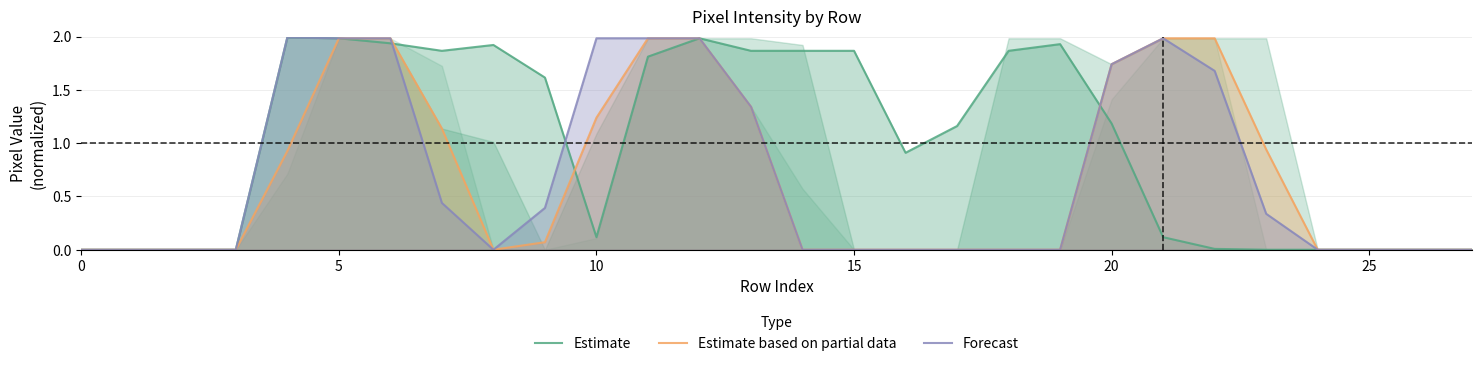

True or false: Forecast and Estimate based on partial data cross at least once.

False